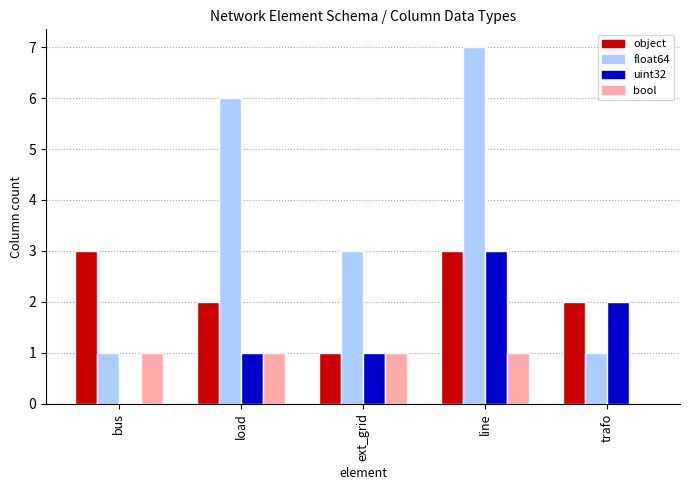

How many groups of bars are there?

5